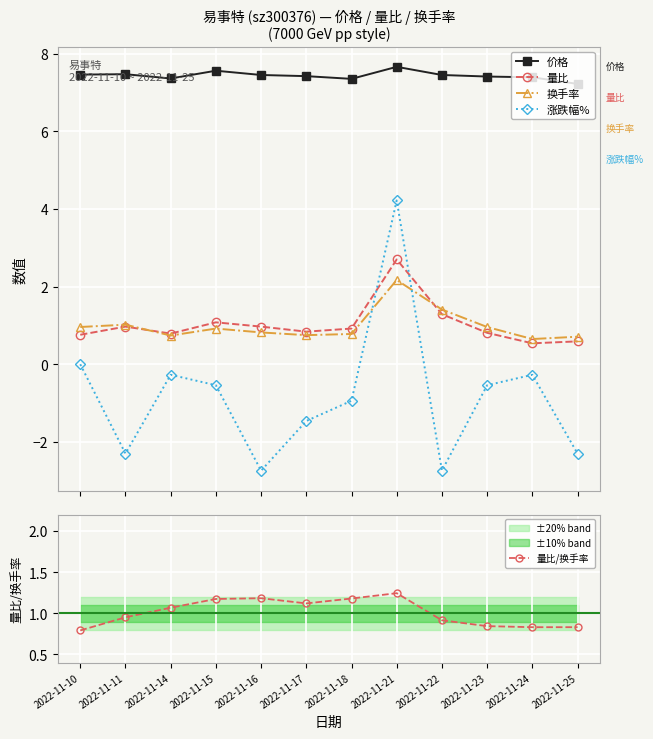

At which category does 量比/换手率 reach its first local peak?

2022-11-16